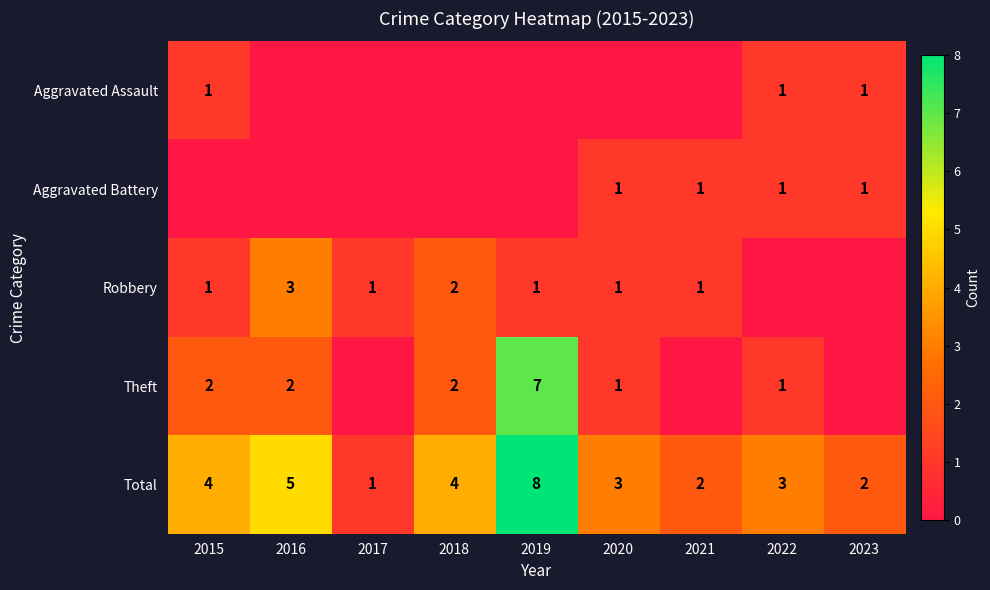

What is the difference between the maximum and minimum values in the Aggravated Assault series?

1